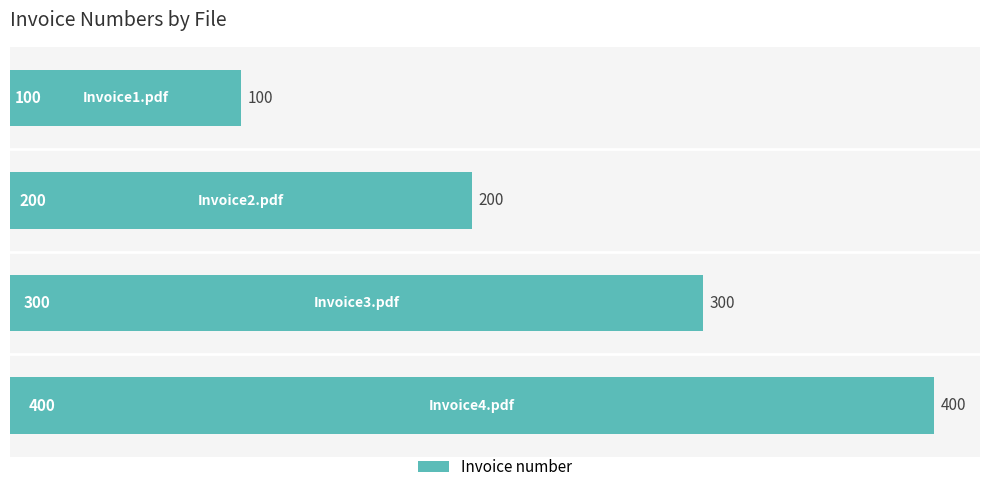

Are the bars horizontal?

Yes